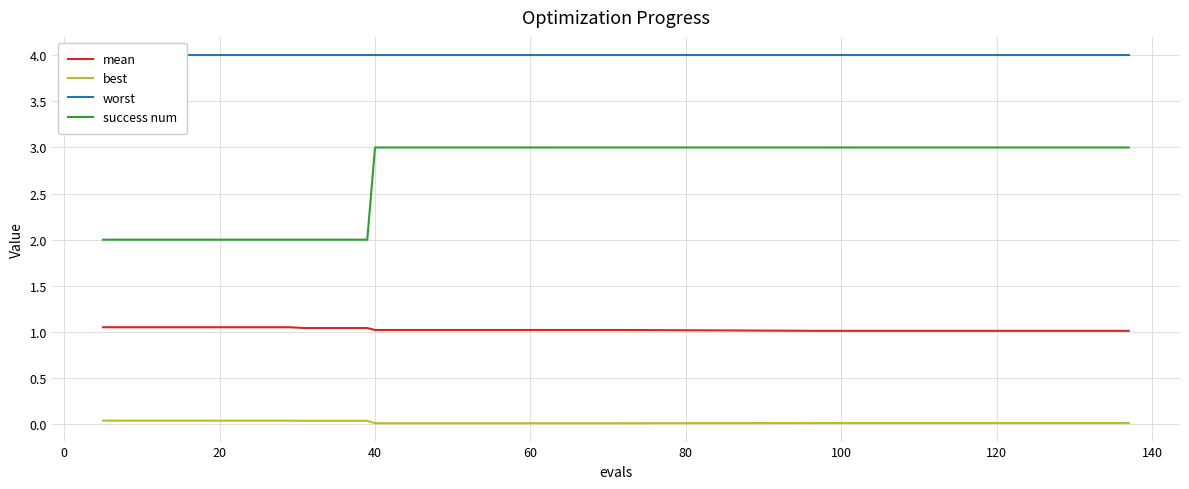

True or false: mean and success num intersect in this chart.

False